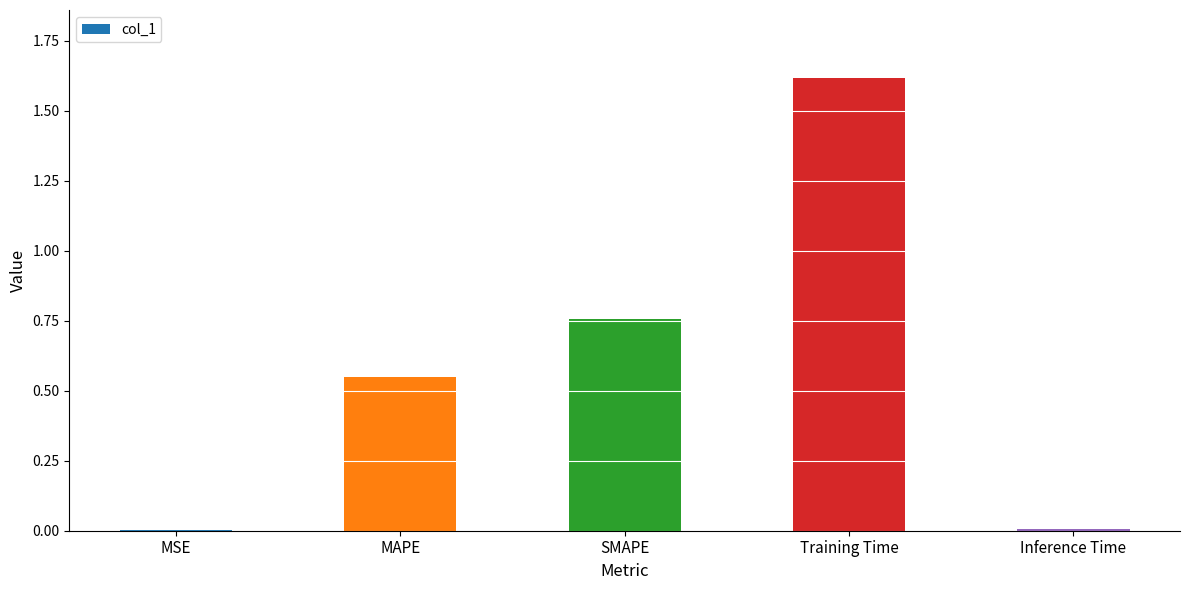

What is the change in value from MAPE to SMAPE?

+0.2